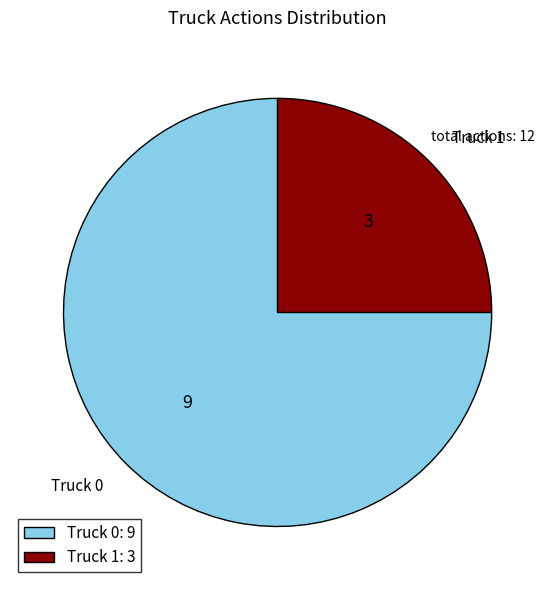

True or false: Truck 0 accounts for 61% of the total.

False